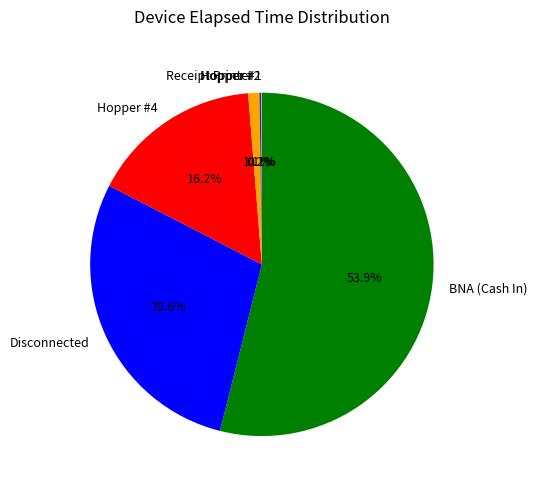

To the nearest percent, what is the average slice percentage?

17%